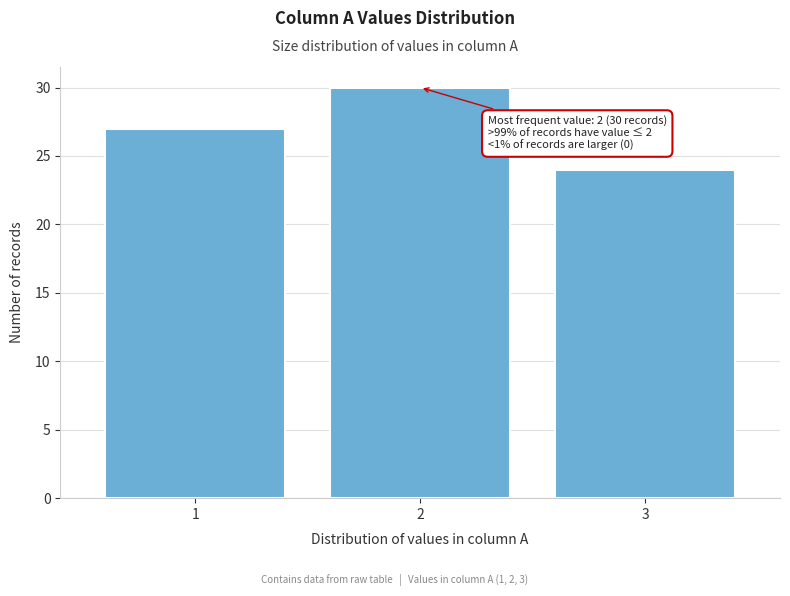

Reading right to left, transcribe all the data shown in this chart.

24	30	27